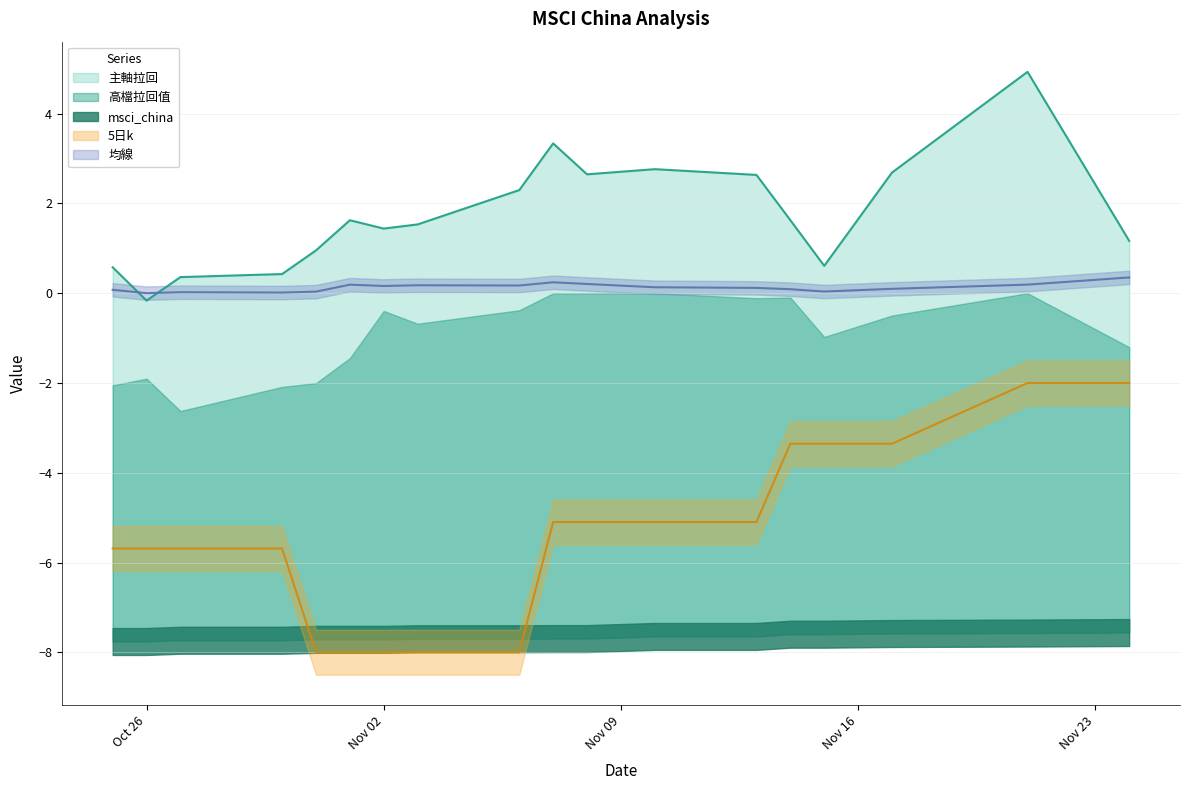

Is it true that 均線 equals 0.1 at 2017-10-25?

True